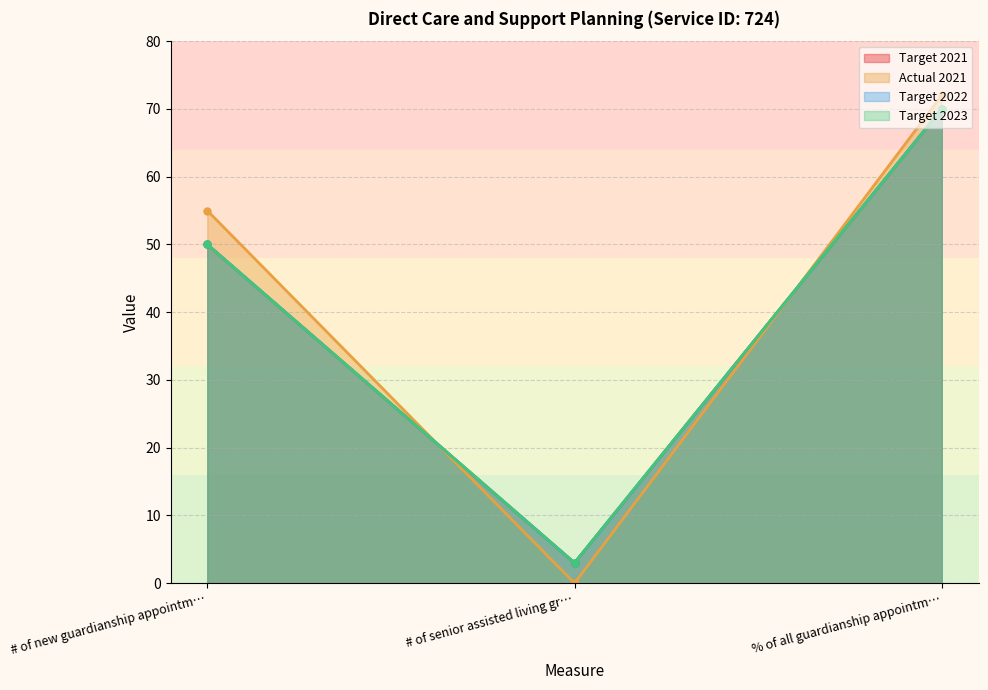

Which series changed the most between # of new guardianship appointm… and # of senior assisted living gr…?

Actual 2021